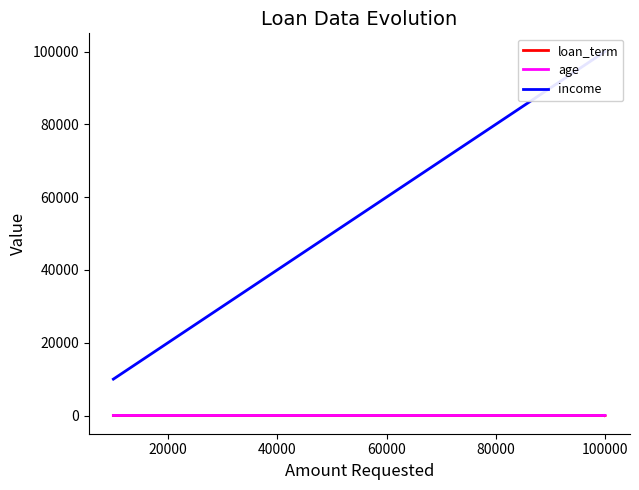

Is it true that income equals 2199 at 0?

False